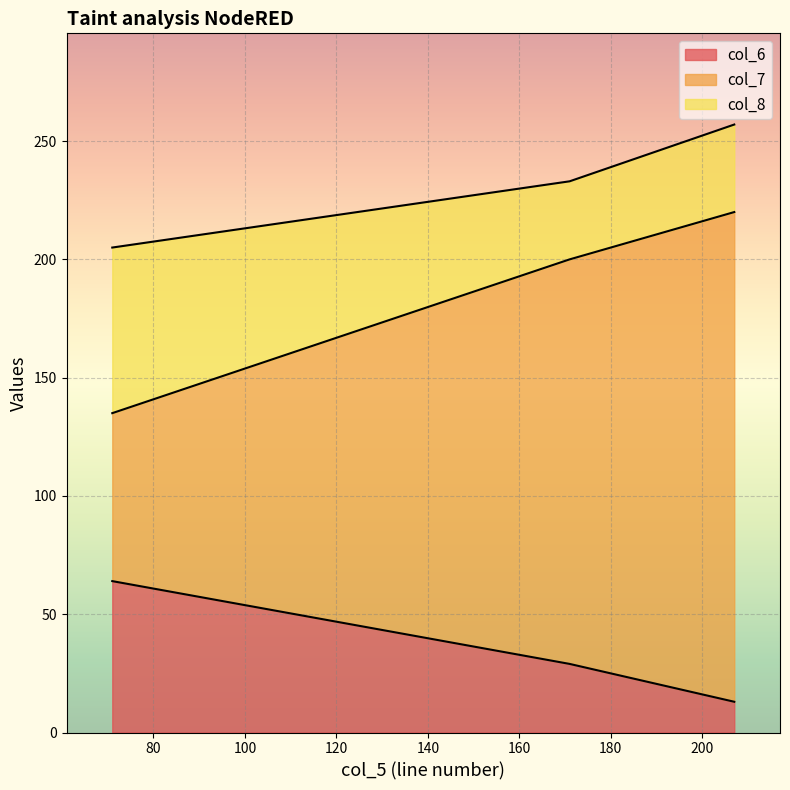

What is the highest value of the col_6 series?

64